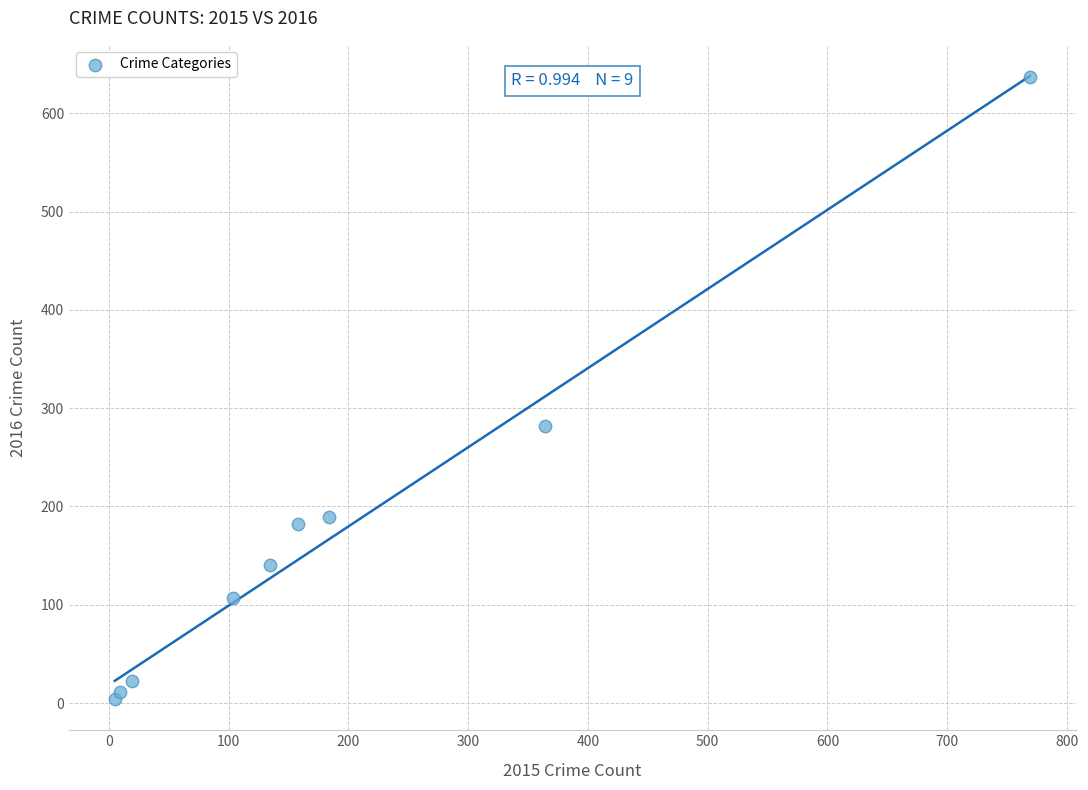

What is the range of Y values (max minus min)?

633